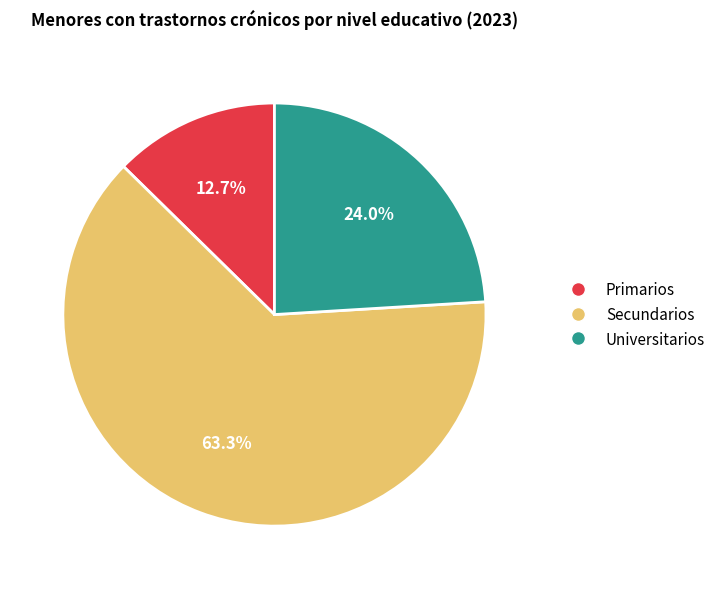

Rank the categories by value from highest to lowest.

Secundarios, Universitarios, Primarios